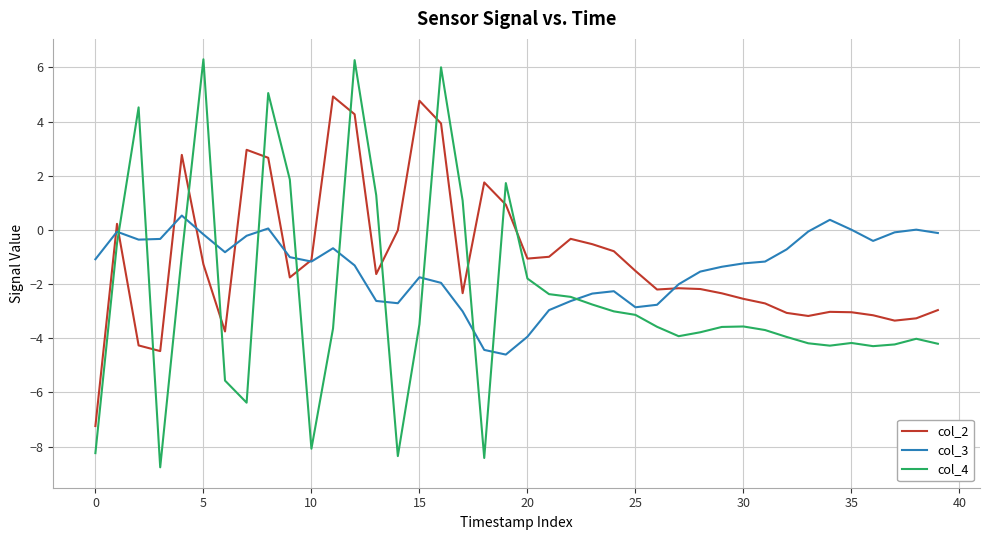

List the series in order of their peak value, lowest first.

col_3, col_2, col_4